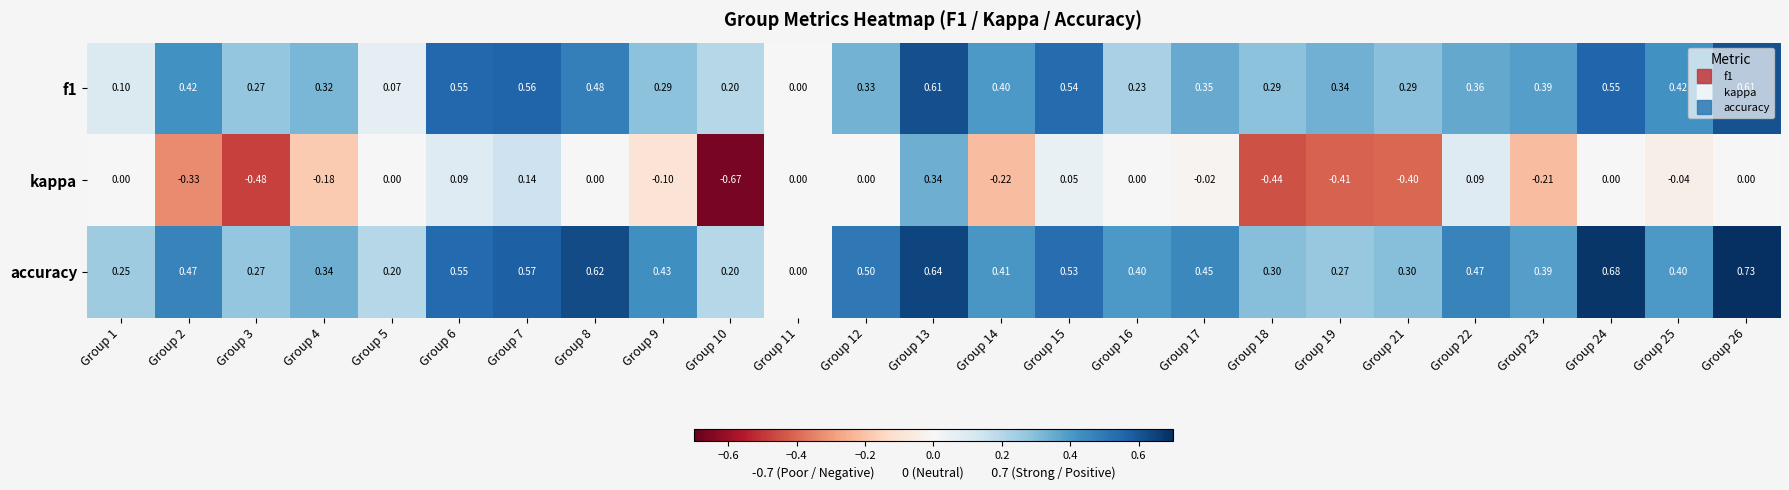

Which series has the largest range (max minus min)?

kappa